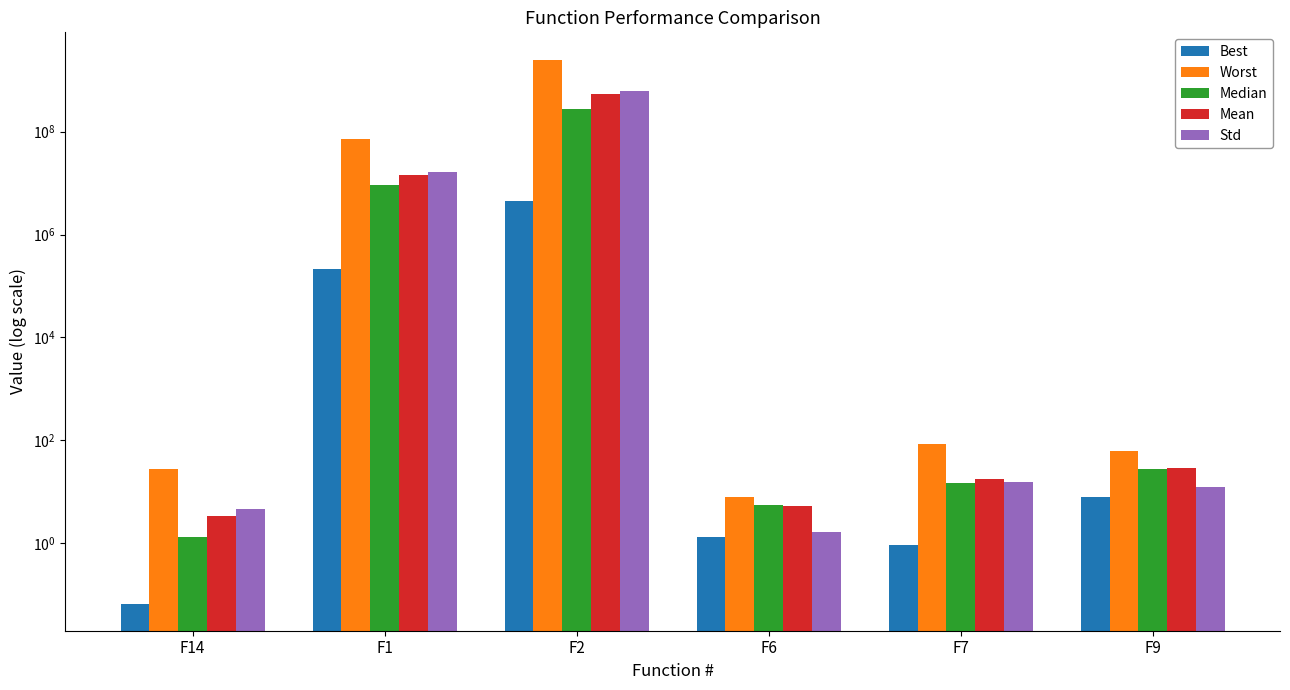

What position from the right is F6?

3